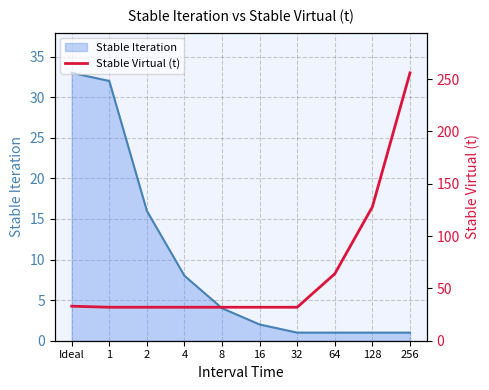

Is it true that the value at 1 is 48?

False